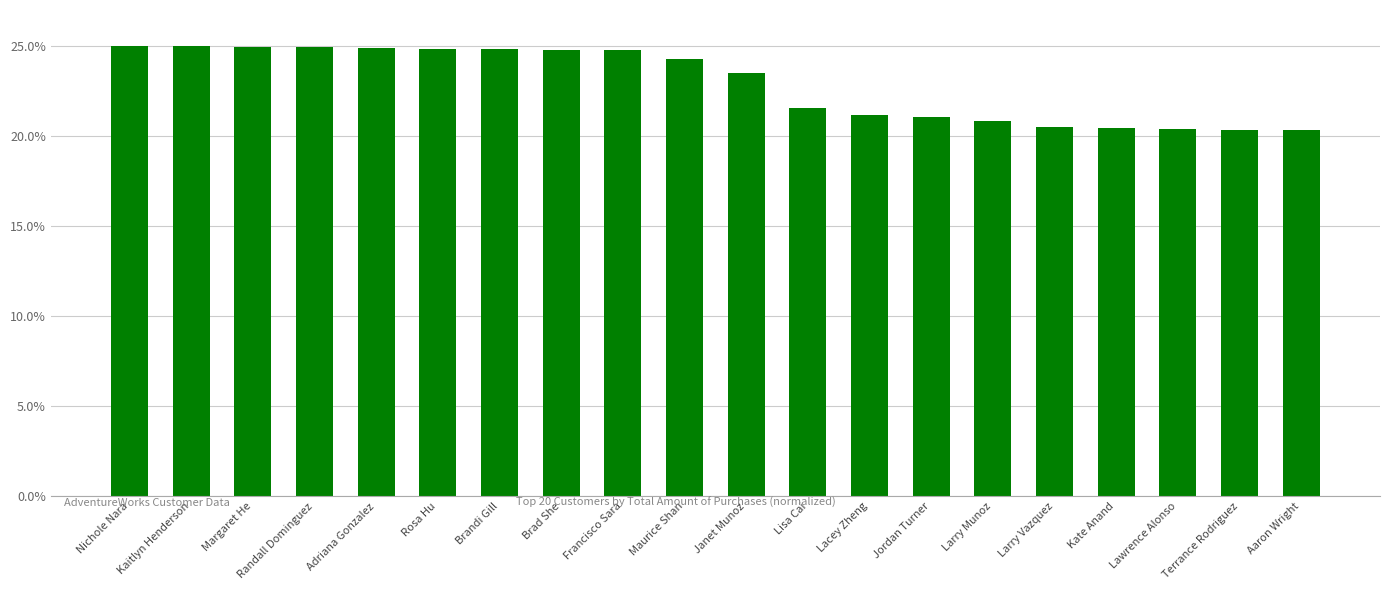

Is it true that the value at Adriana Gonzalez is 24.9?

True